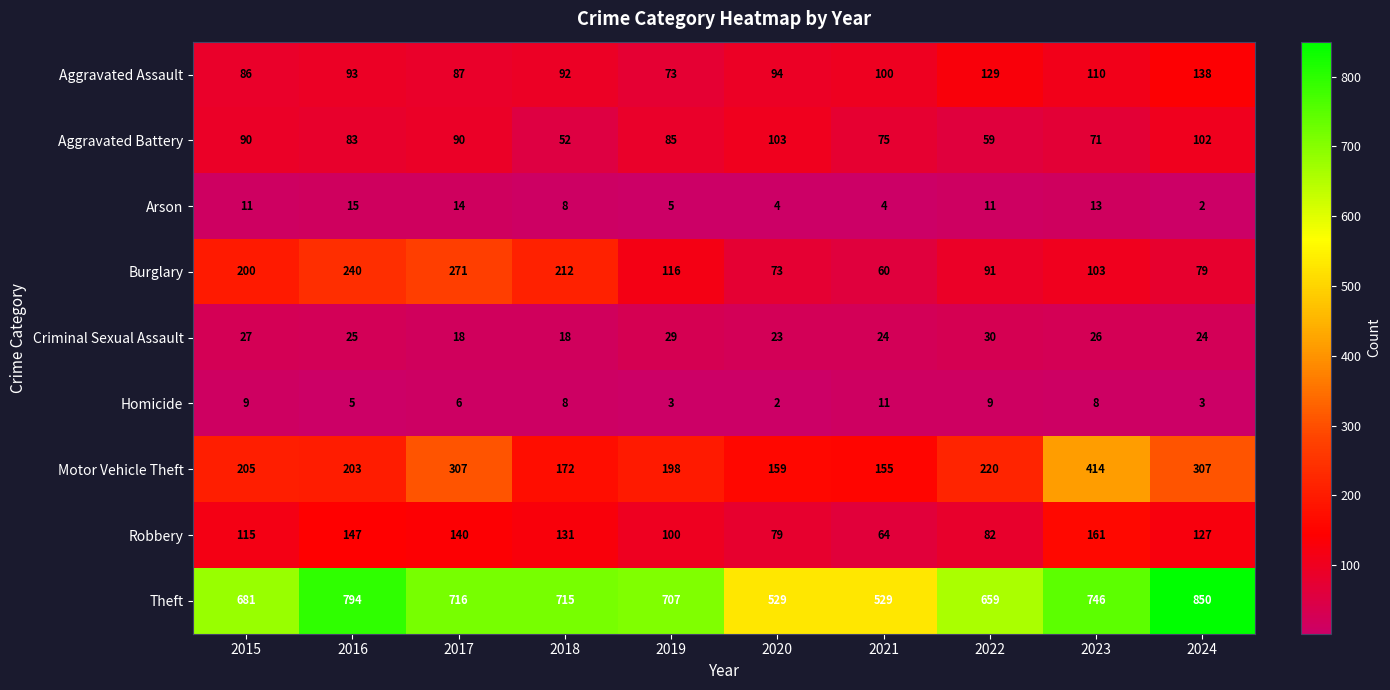

True or false: Robbery has a value of 115 at 2015.

True